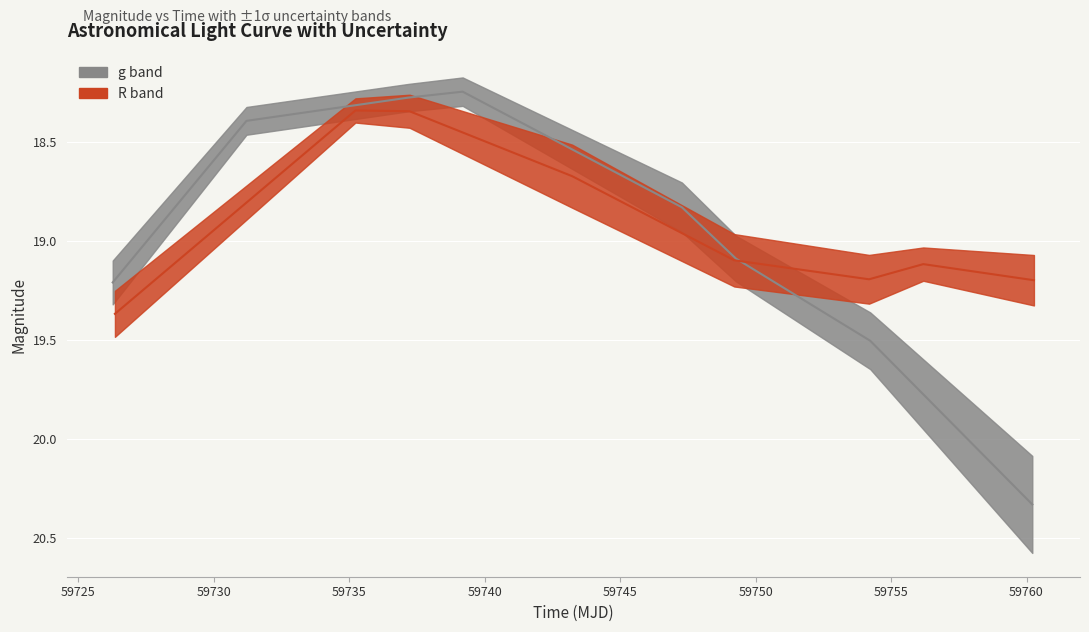

How many interior local peaks does the R band mag series have?

1